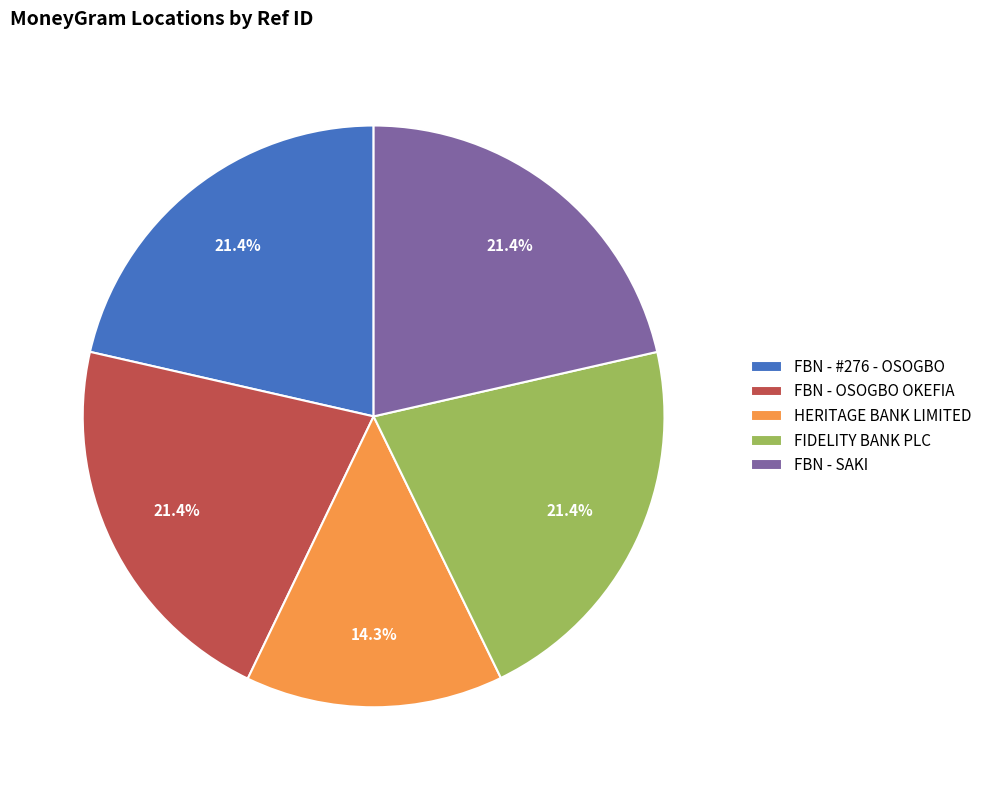

Which slice is the smallest?

HERITAGE BANK LIMITED